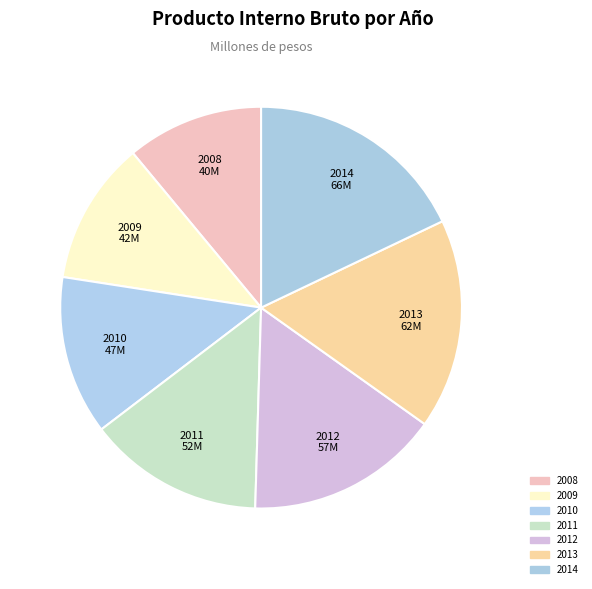

What is the smallest slice in the pie chart?

2008